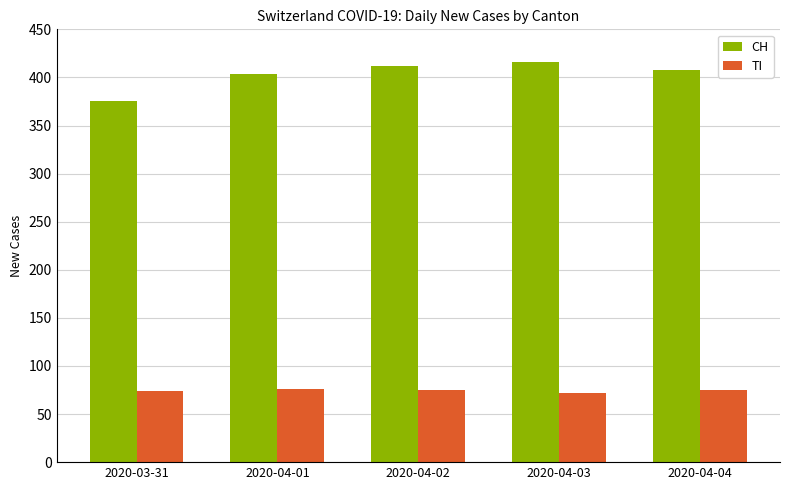

Between 2020-03-31 and 2020-04-02, which series saw the biggest shift?

CH